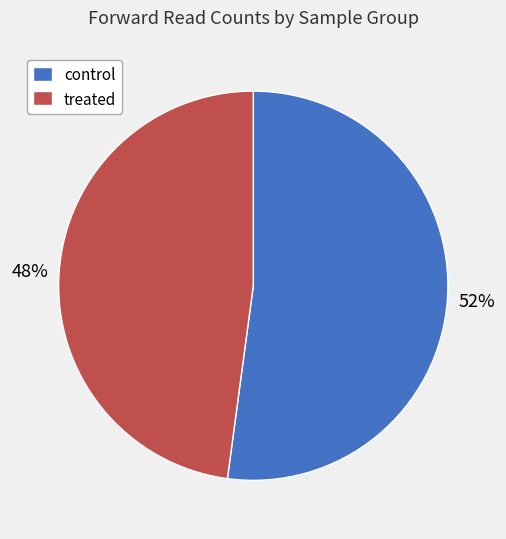

Approximately how many times larger is the value at control compared to treated?

1.1